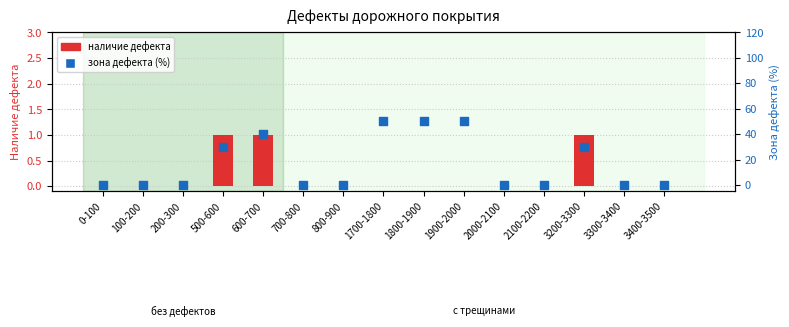

Which series has the widest spread of Y values?

Зона дефекта (%)